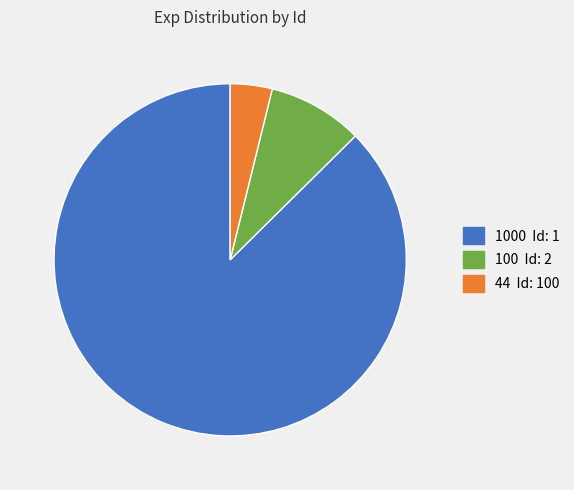

How many segments does this pie chart have?

3